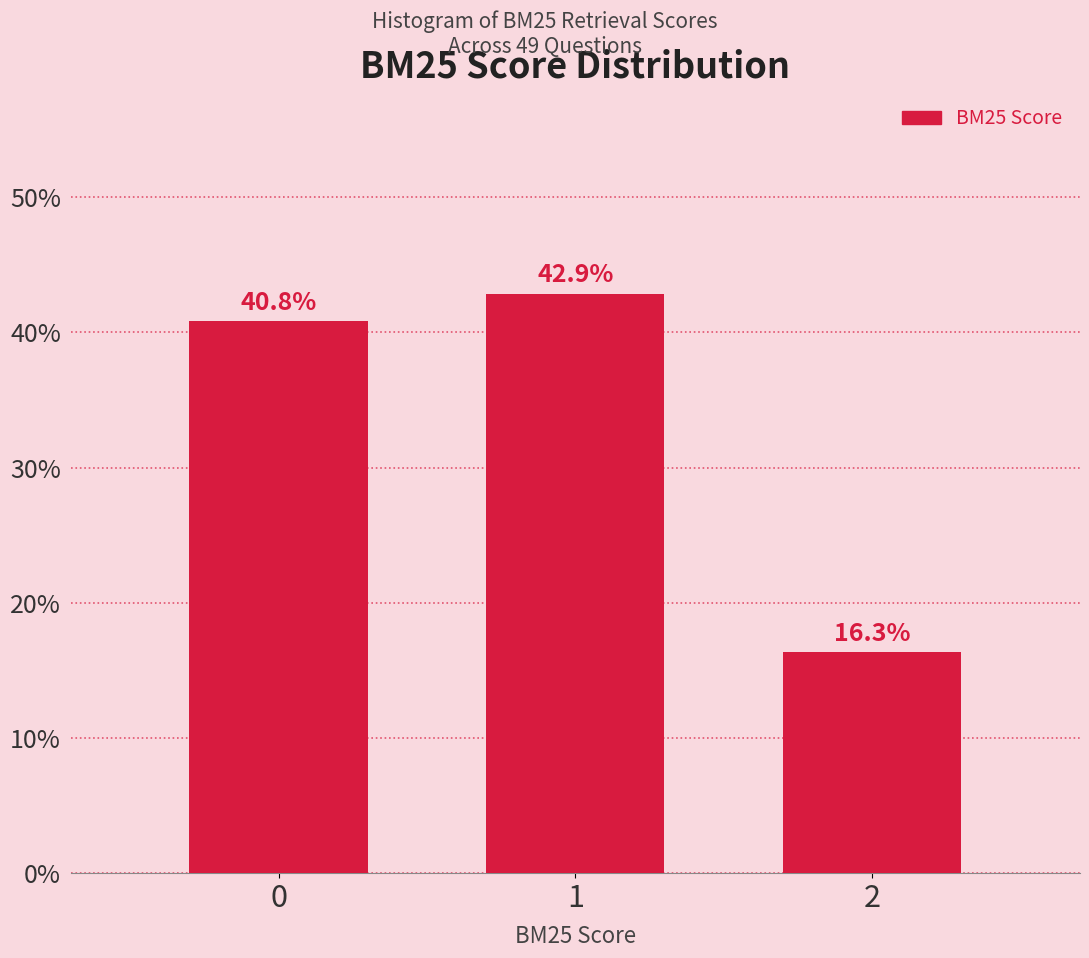

Reading left to right, what are all the values shown in this chart?

40.8	42.9	16.3